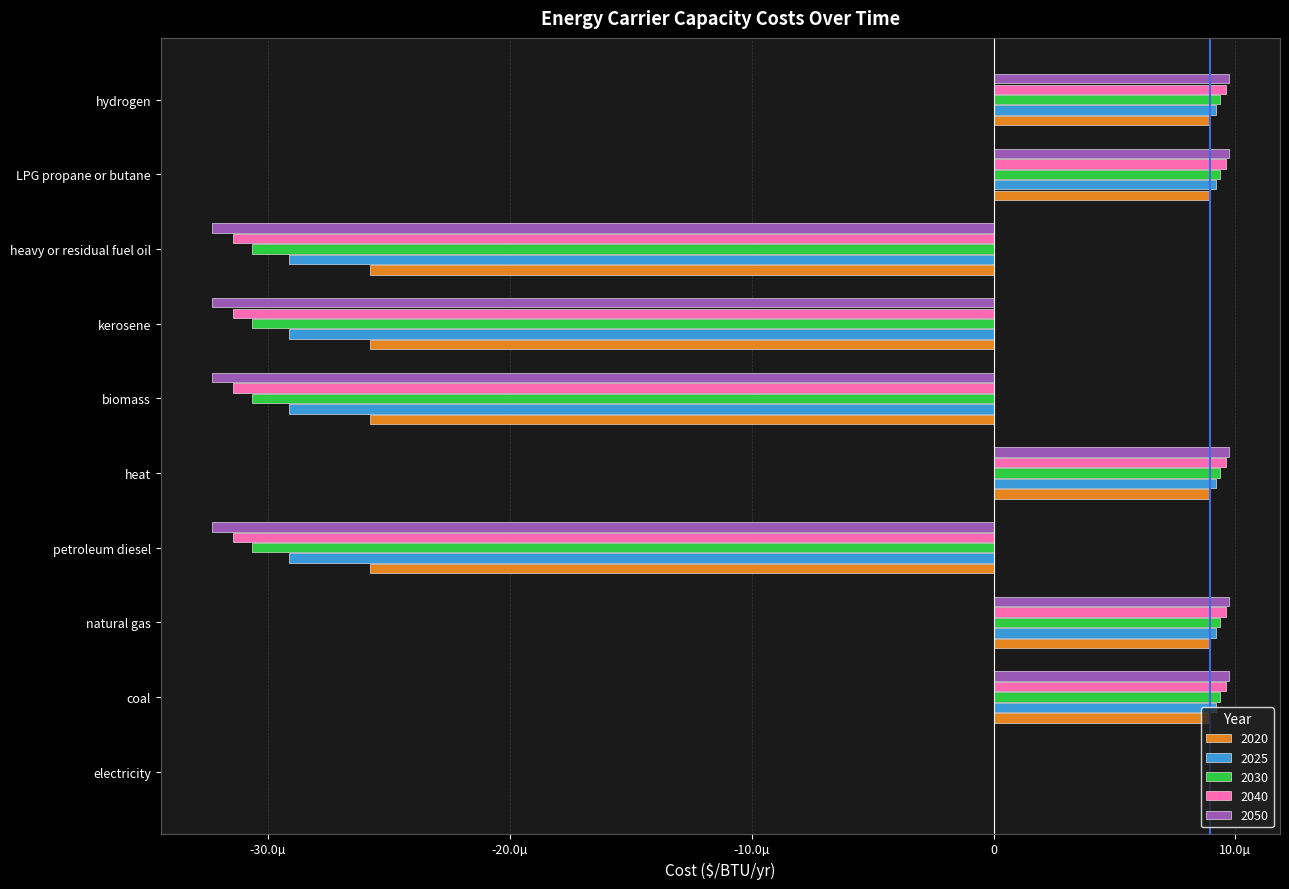

What are all the series names shown in the legend?

2020, 2025, 2030, 2040, 2050